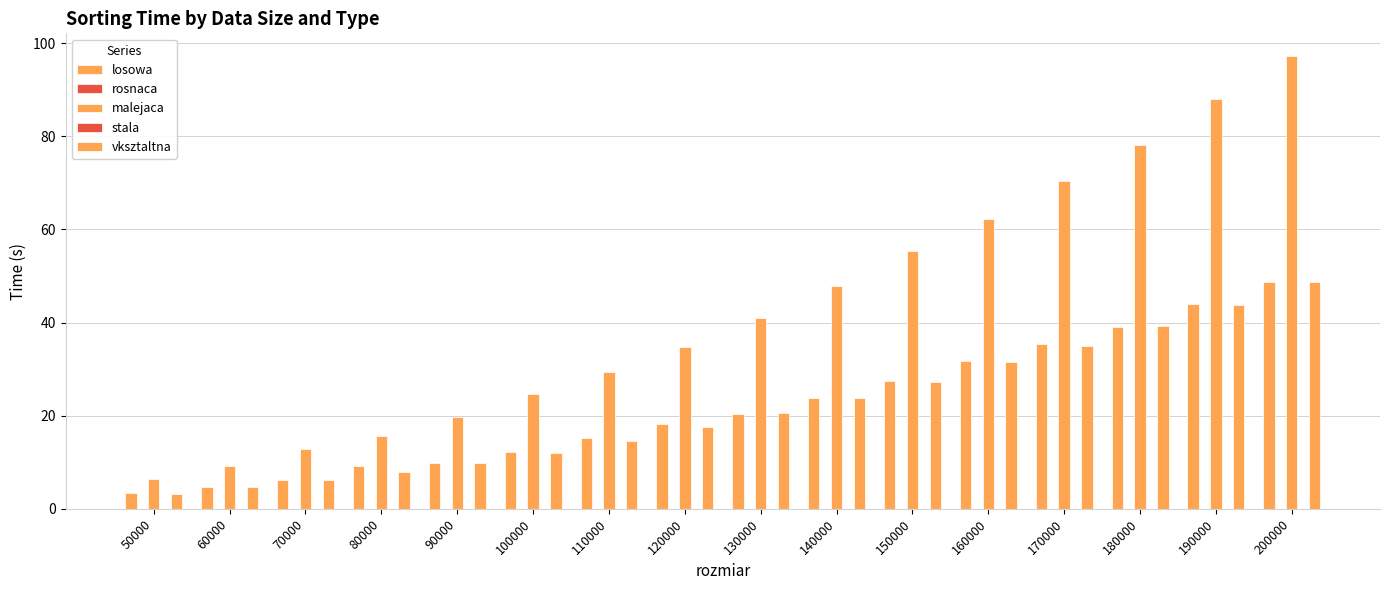

At which label is stala closest to 0?

50000